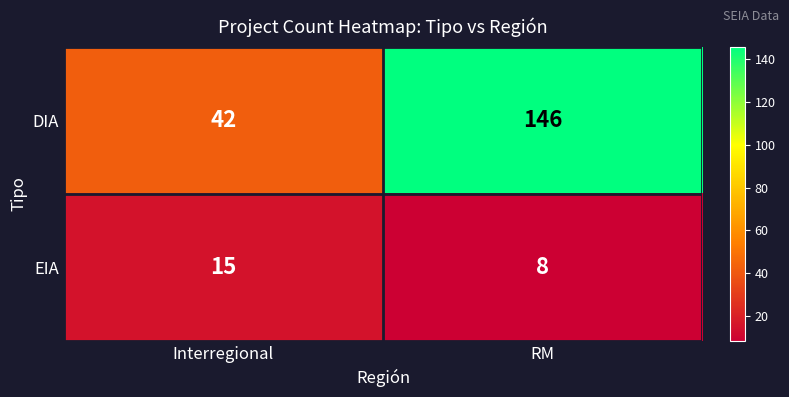

The EIA series shows 8 at RM. True or false?

True